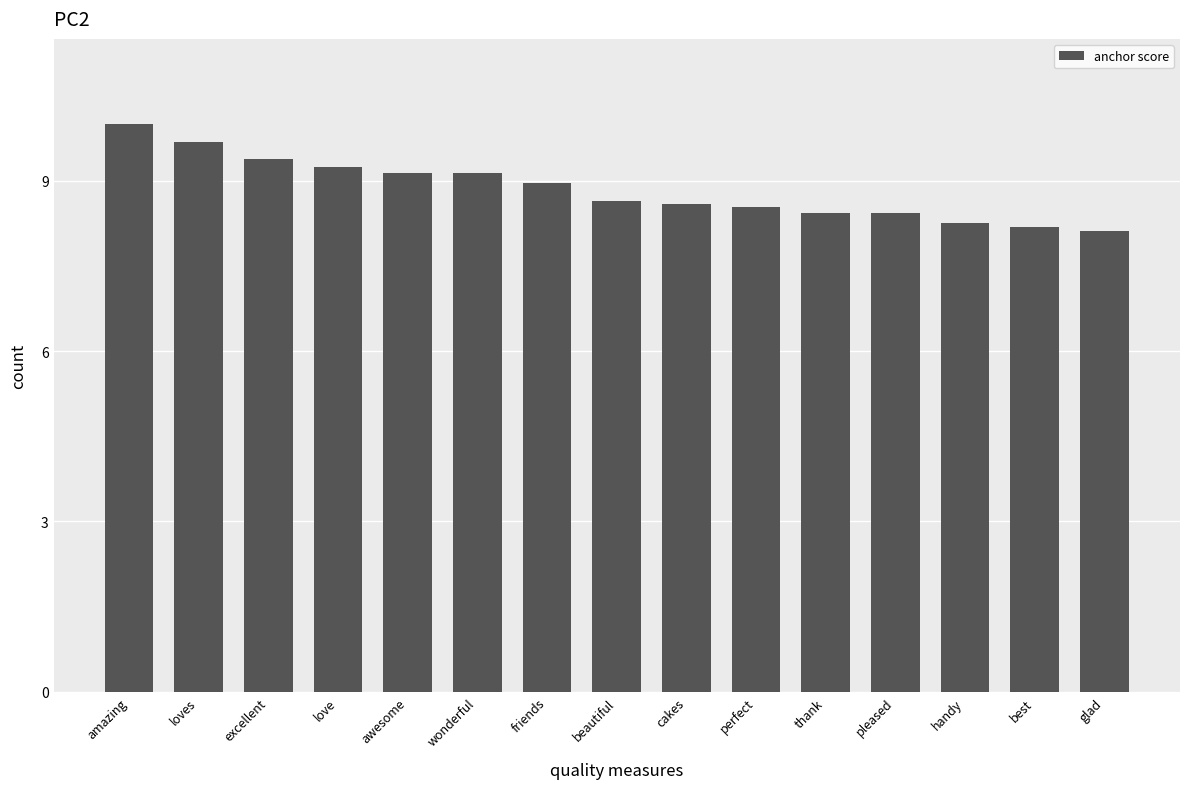

Which category has the highest value across all series?

amazing